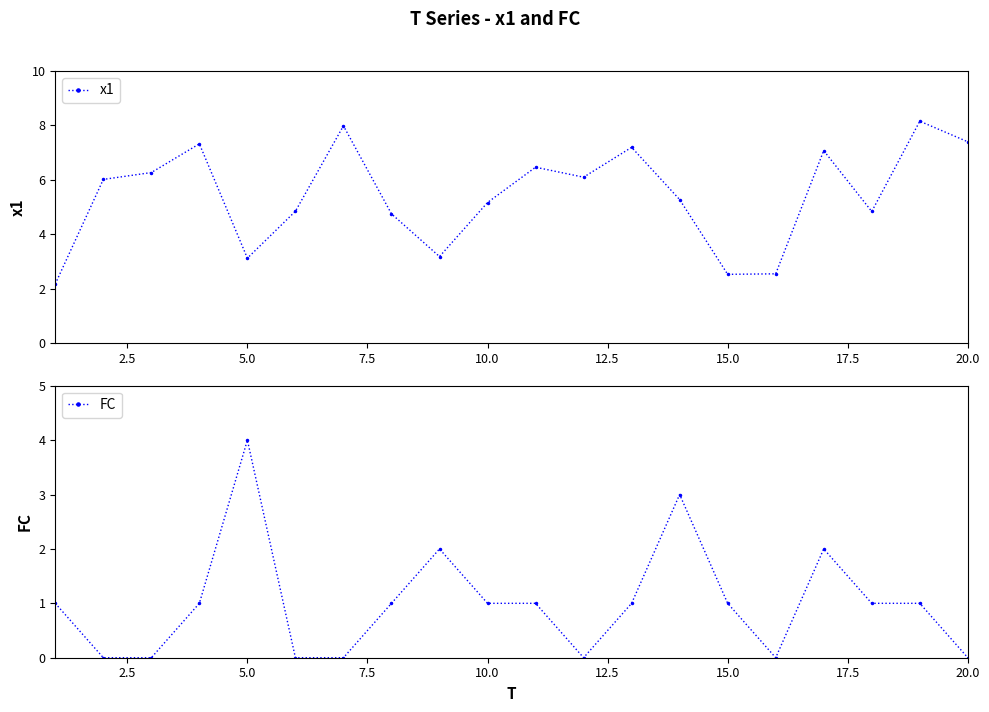

What is the highest value of the FC series?

4